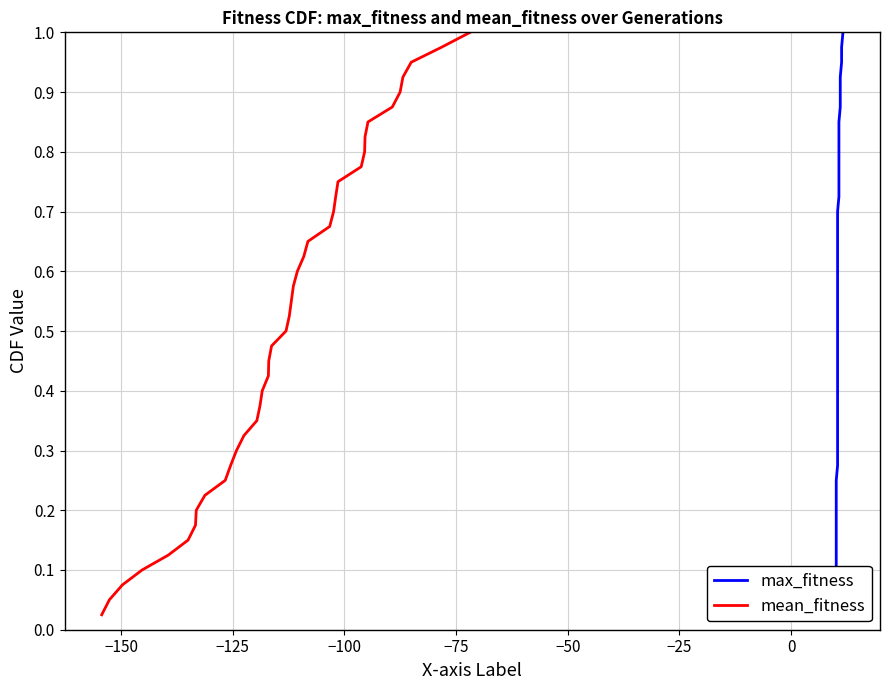

What is the maximum value shown in the chart?

1.0